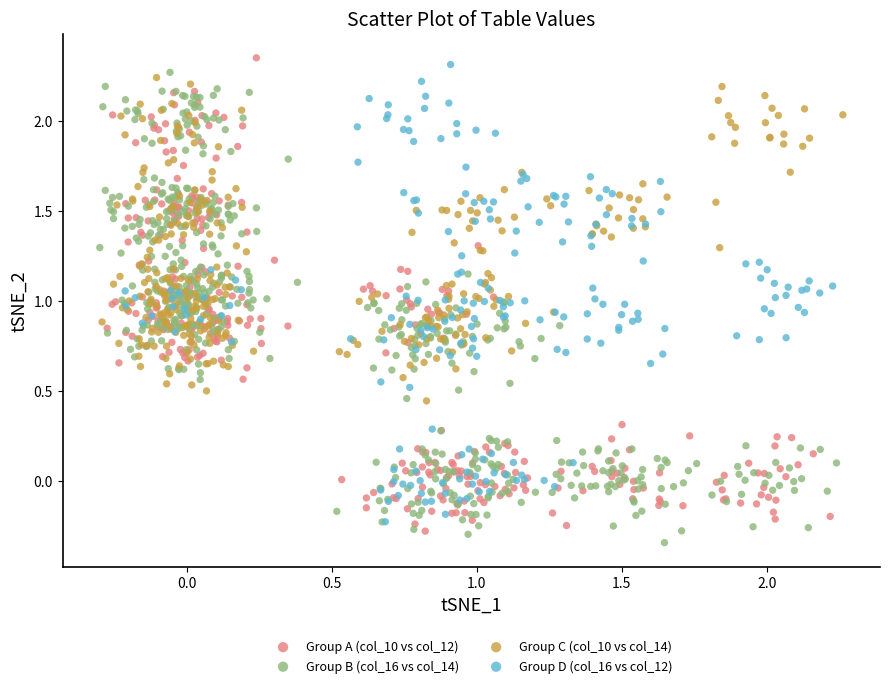

What are all the series names shown in the legend?

Group A (col_10 vs col_12), Group B (col_16 vs col_14), Group C (col_10 vs col_14), Group D (col_16 vs col_12)